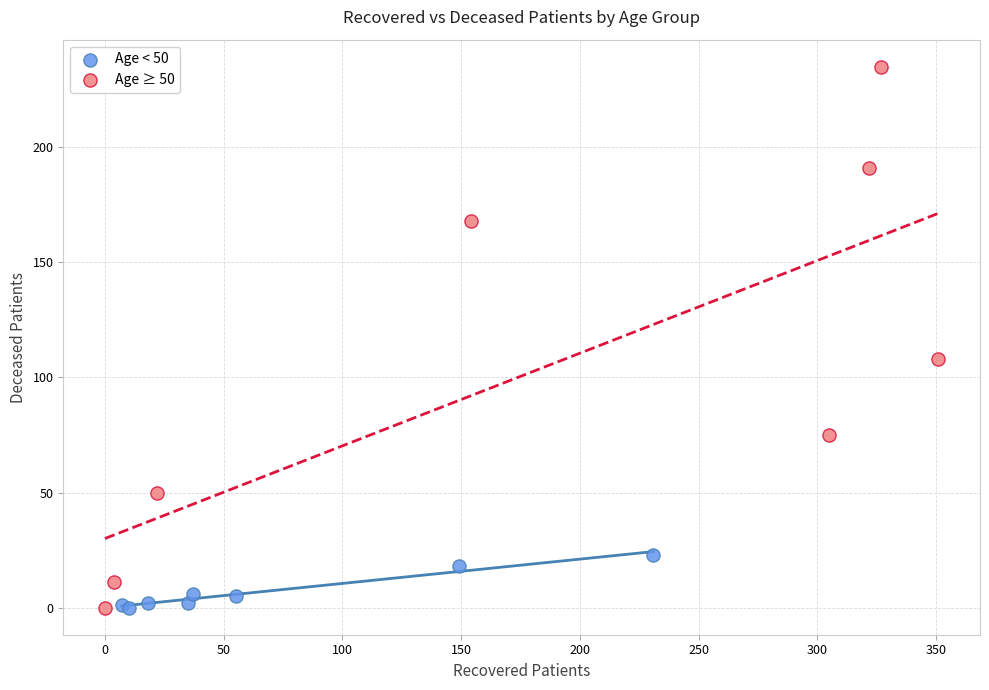

Which series has the largest Y range (max minus min)?

Age ≥ 50